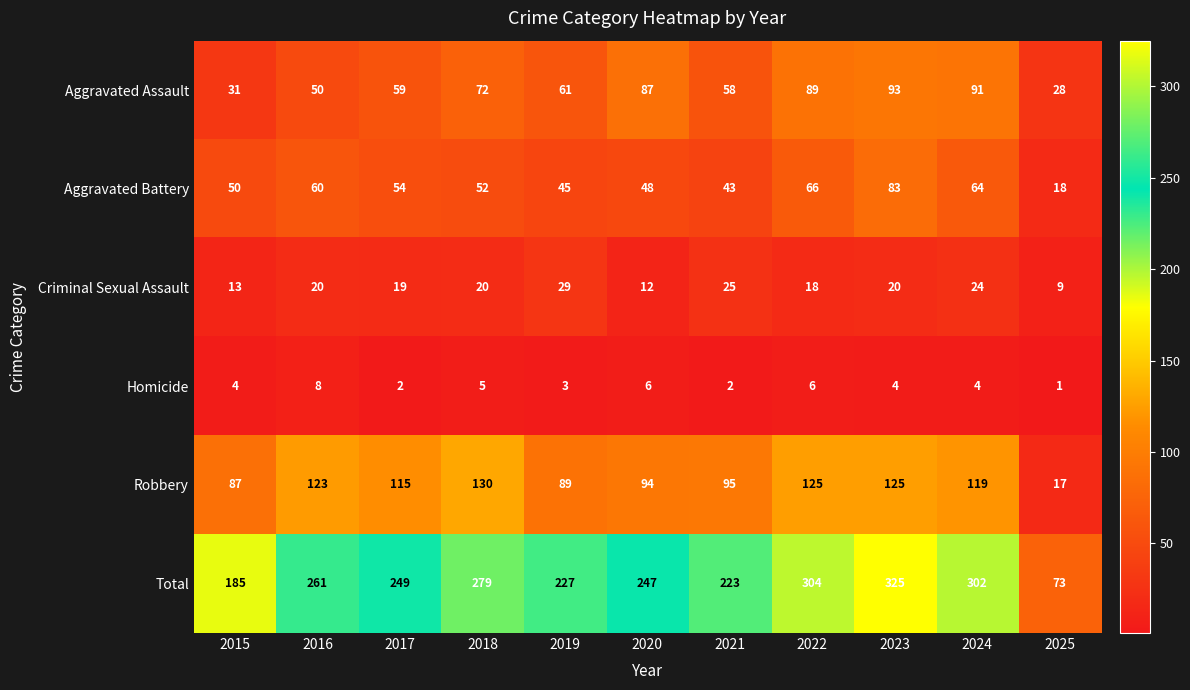

True or false: Robbery has a value of 28 at 2018.

False